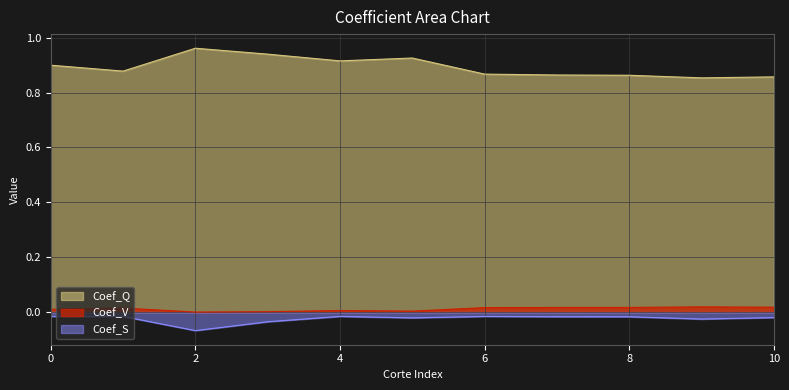

Which series has the largest range (max minus min)?

Coef_Q